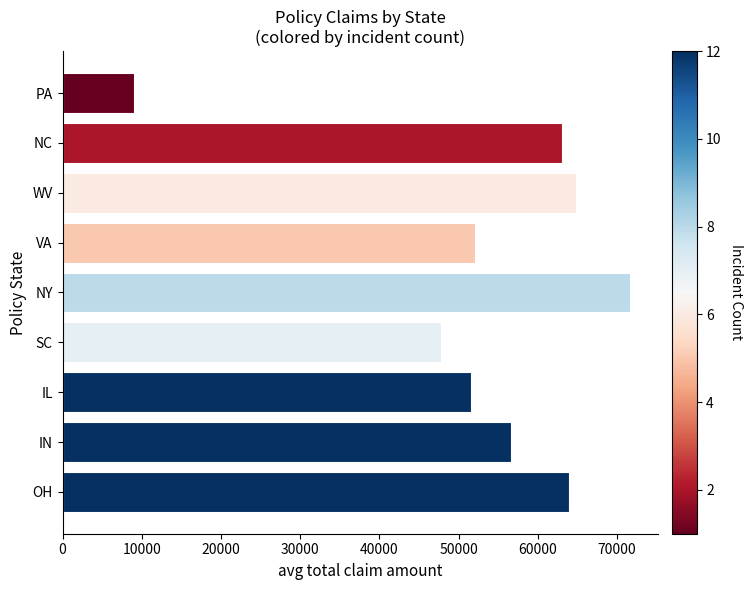

What is the maximum value shown in the chart?

71610